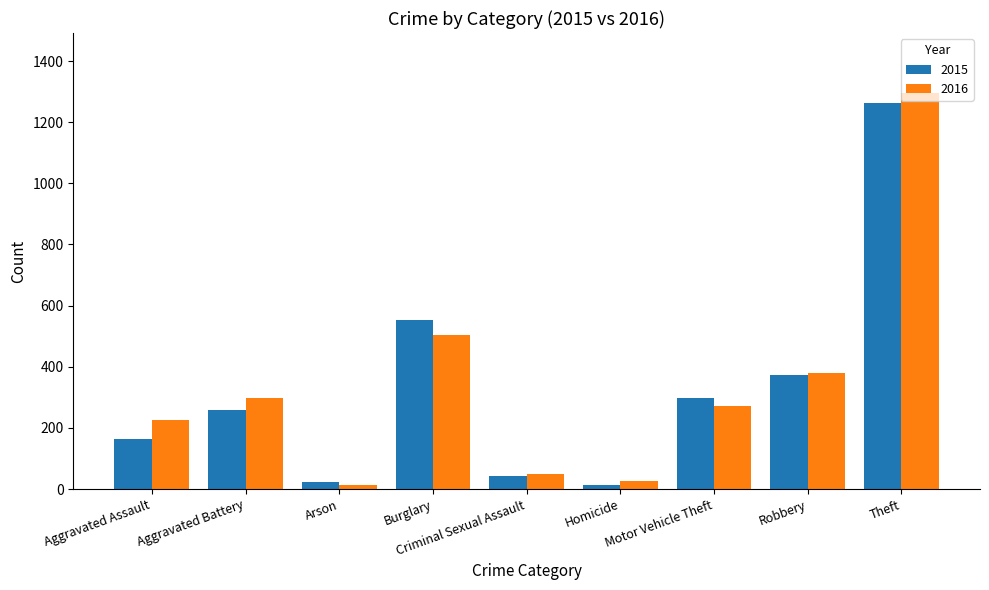

Which series changed the most between Aggravated Assault and Arson?

2016